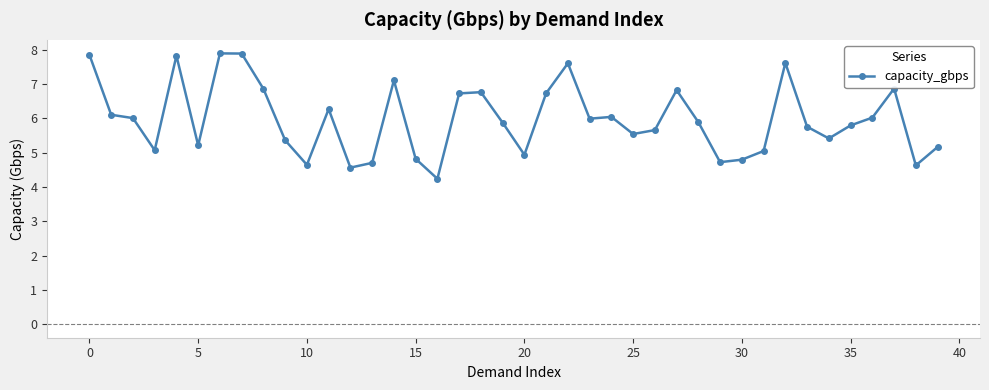

True or false: there are more than 1 points higher than both neighbors.

True